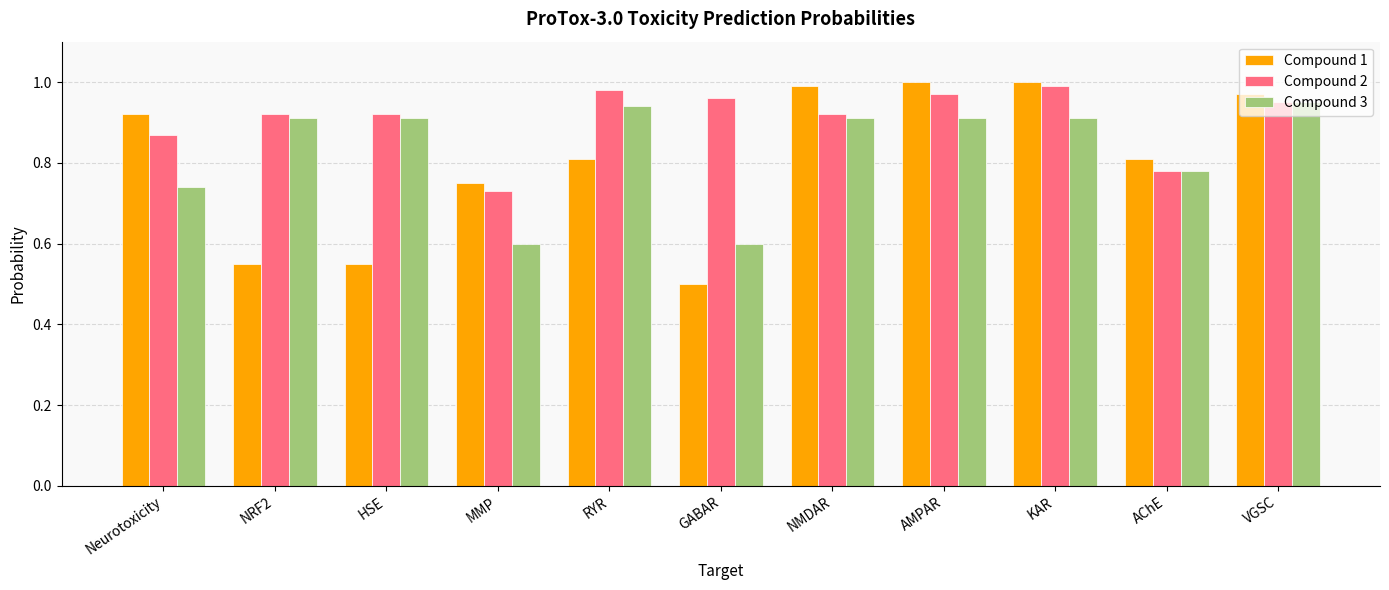

Rank the series by their average value, from lowest to highest.

Compound 1, Compound 3, Compound 2